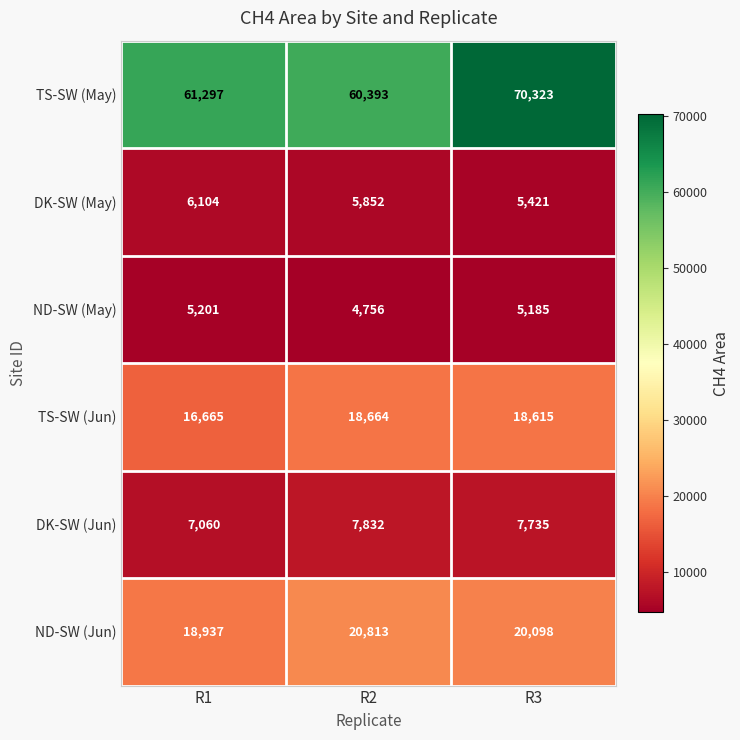

Which series has the largest range (max minus min)?

TS-SW (May)